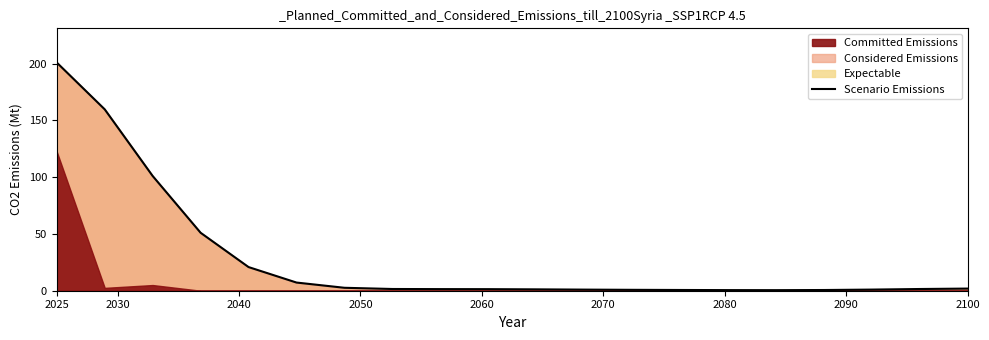

What is the average value?

27.9